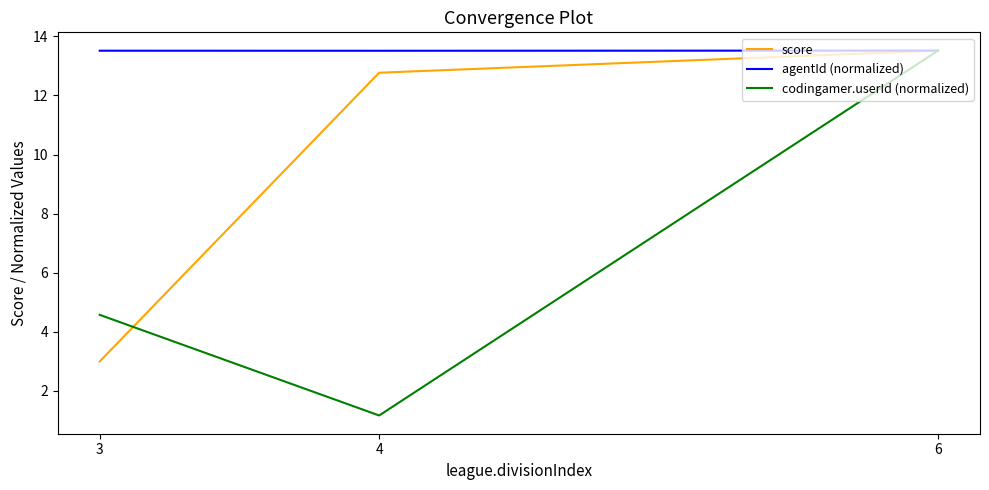

Which has a higher value, 6 or 3?

6